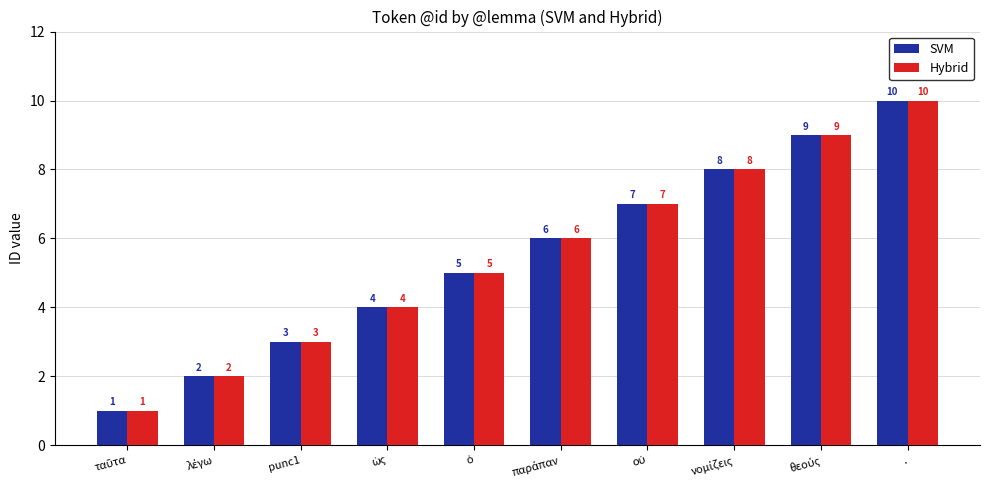

How many SVM values are between 3 and 8?

6